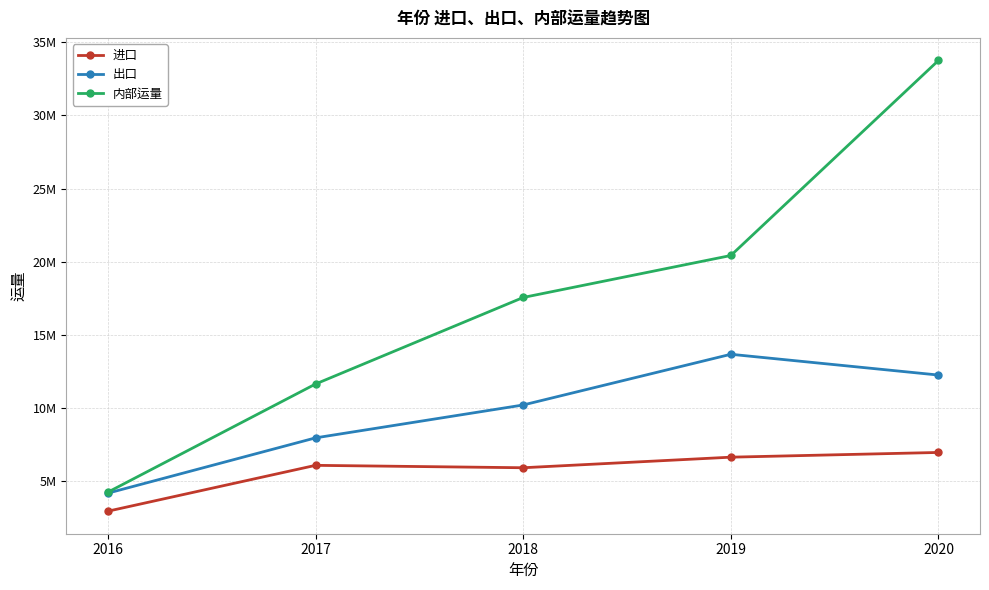

Is this an area chart (filled region under the line)?

No